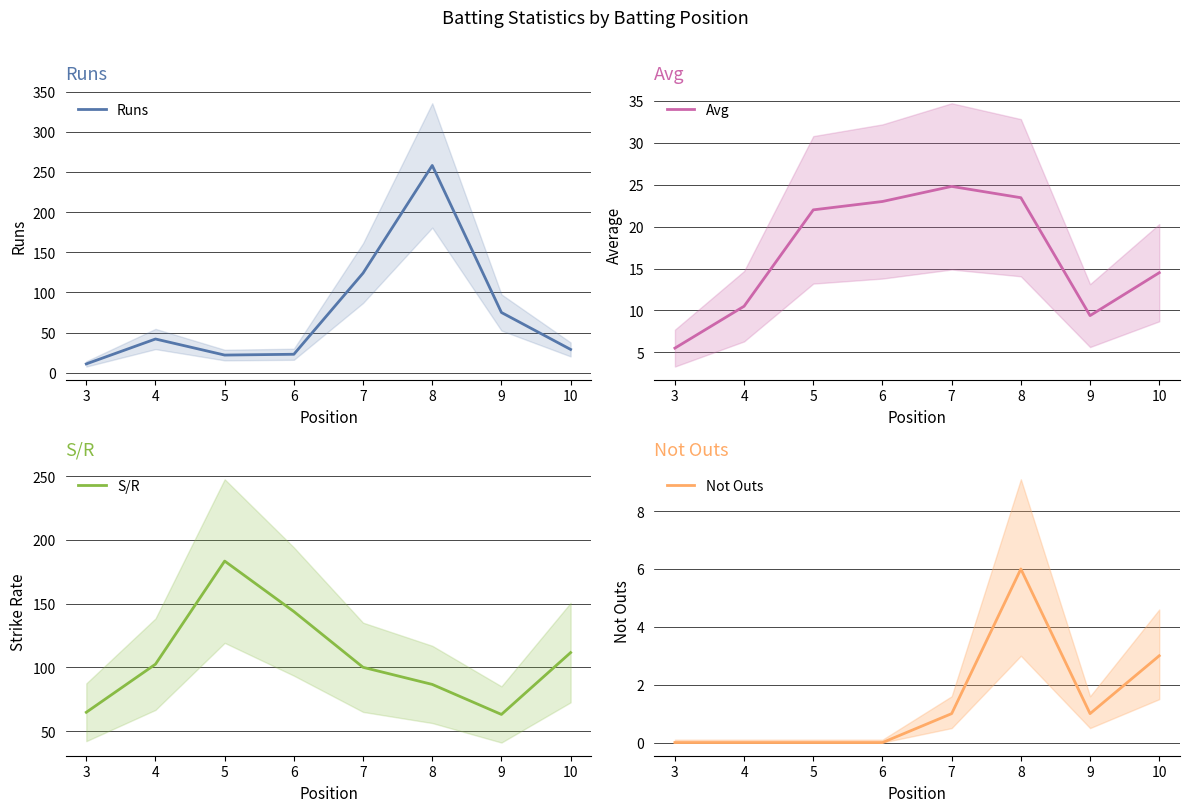

What is the total value across all series at 4?

154.9